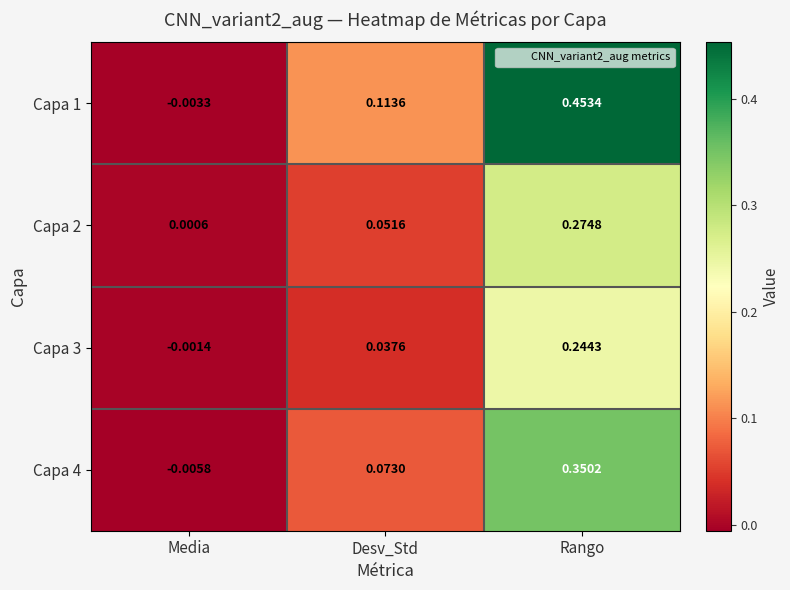

How many series are shown in this chart?

4